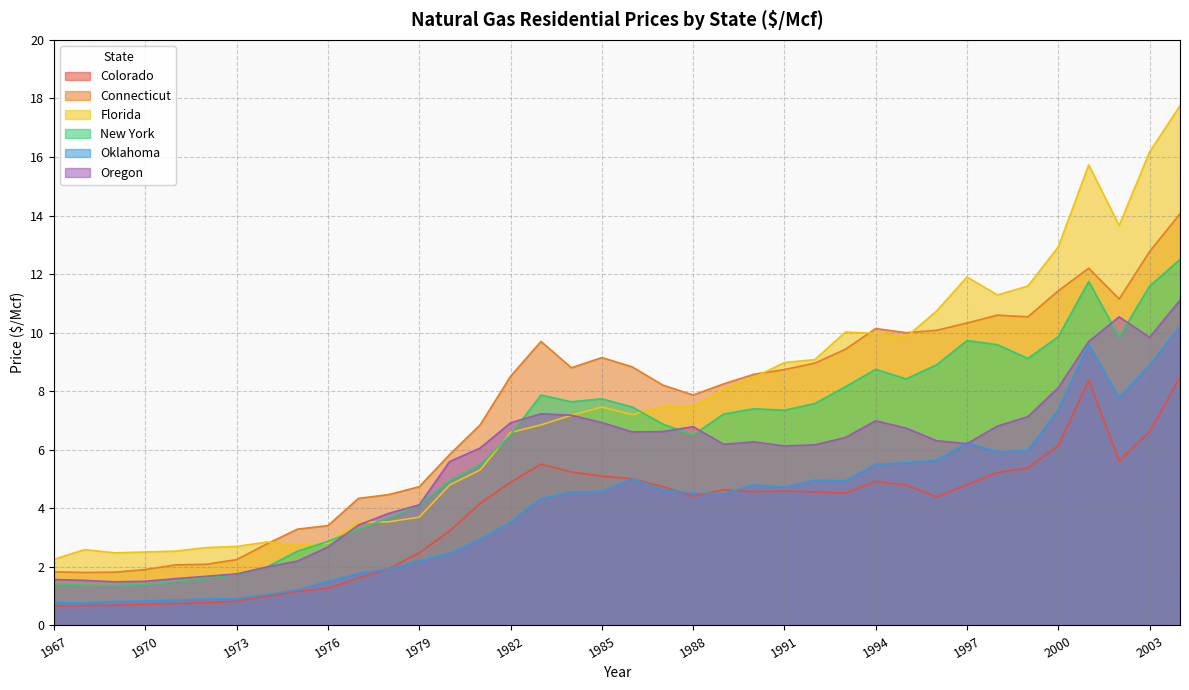

At how many categories does at least one series exceed 13?

4